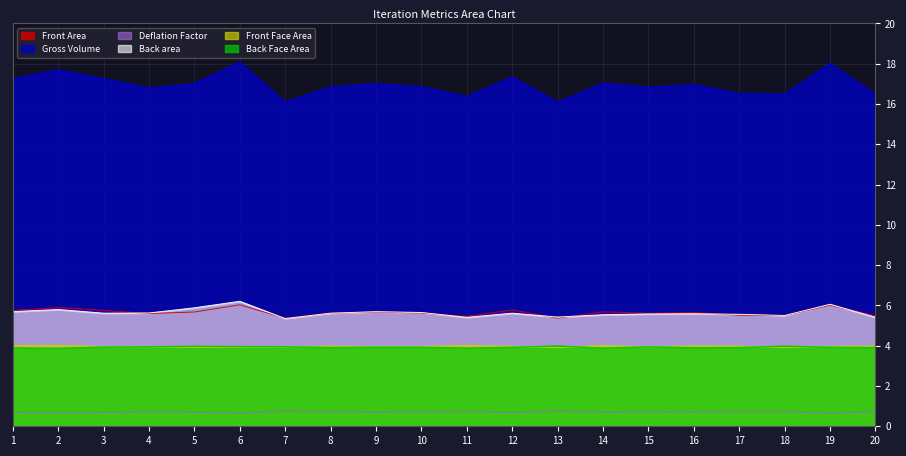

After their last crossing, which series has the higher values: Back area or Front Area?

Front Area